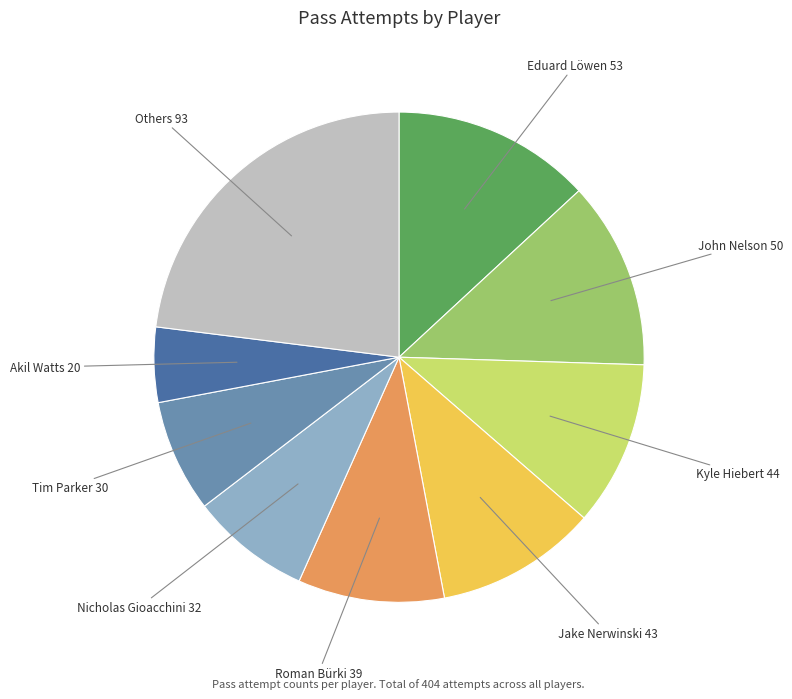

Is there a majority slice in this chart?

No